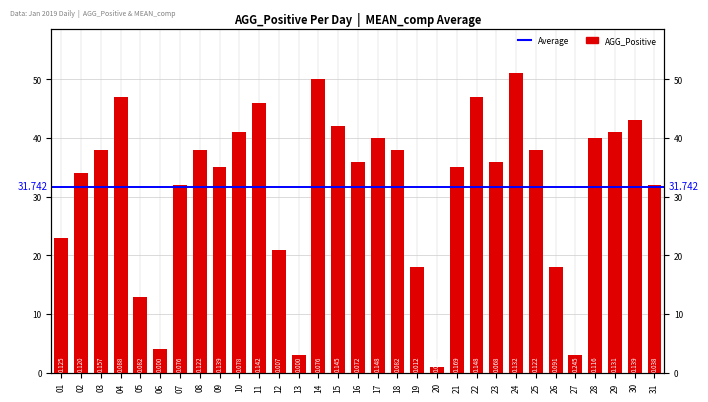

Rank the categories by value from lowest to highest.

20, 13, 27, 06, 05, 19, 26, 12, 01, 07, 31, 02, 09, 21, 16, 23, 03, 08, 18, 25, 17, 28, 10, 29, 15, 30, 11, 04, 22, 14, 24